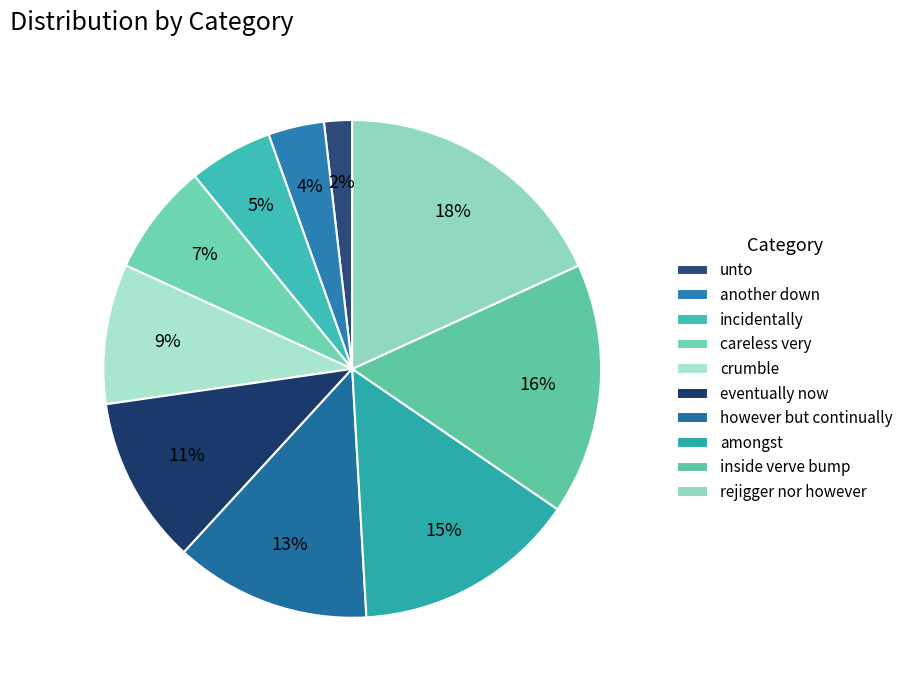

Which slice is the smallest?

unto